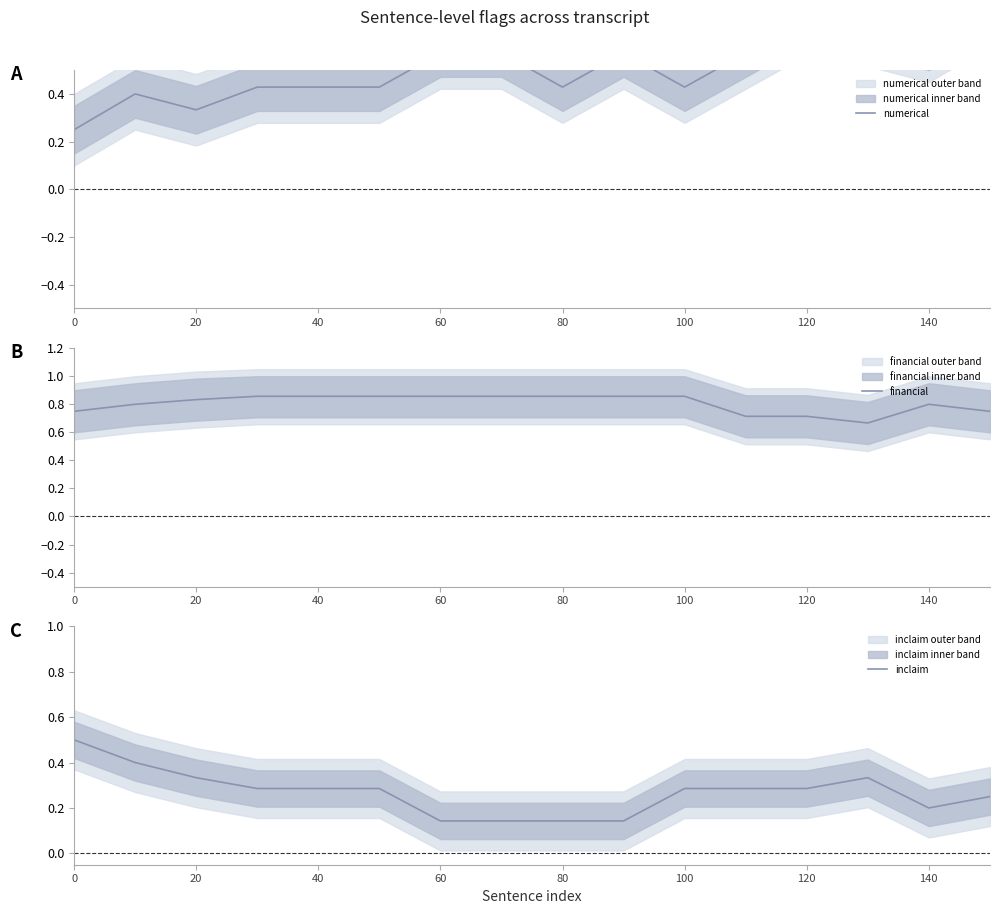

List the series in order of their peak value, highest first.

financial, numerical, inclaim